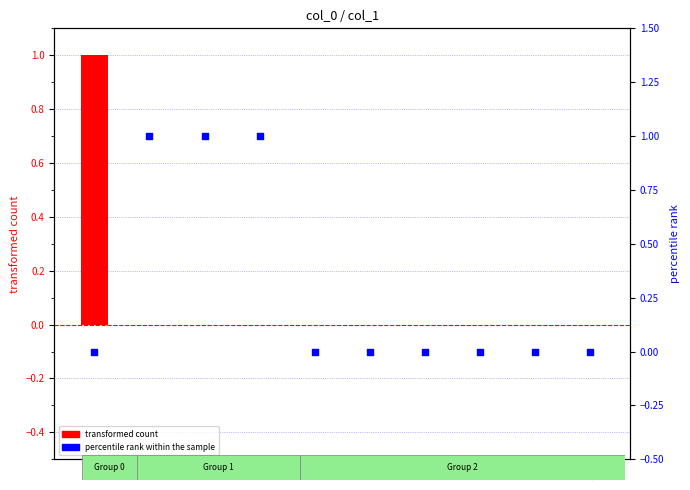

At how many categories does at least one series exceed 0?

4